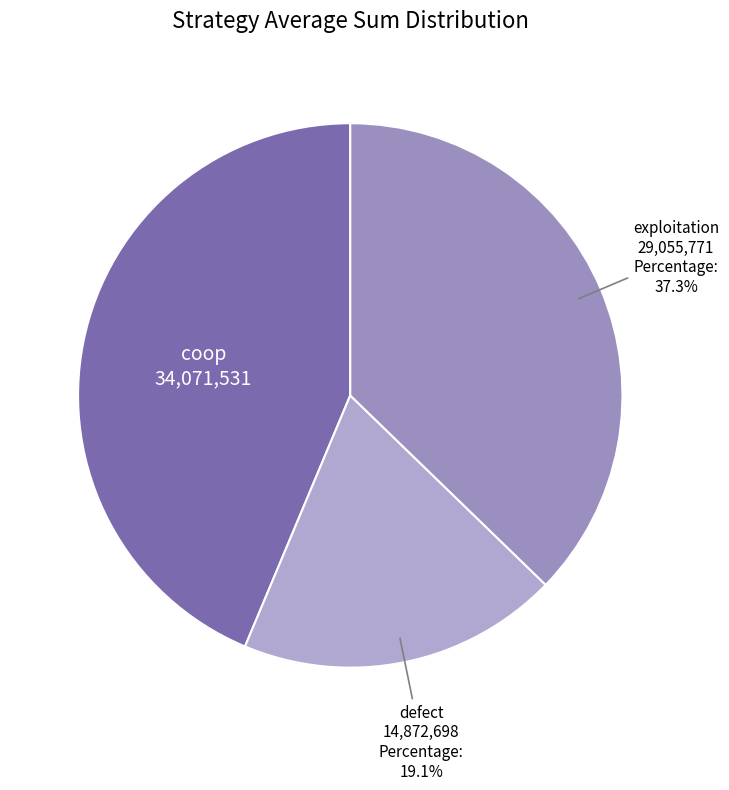

How many segments does this pie chart have?

3